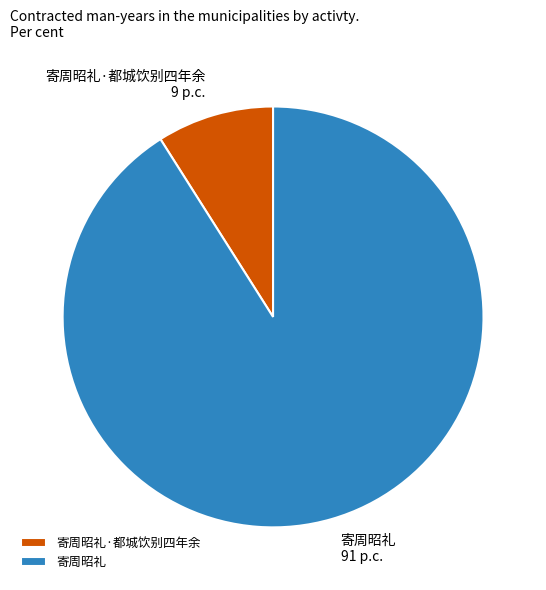

What is the largest slice in the pie chart?

寄周昭礼